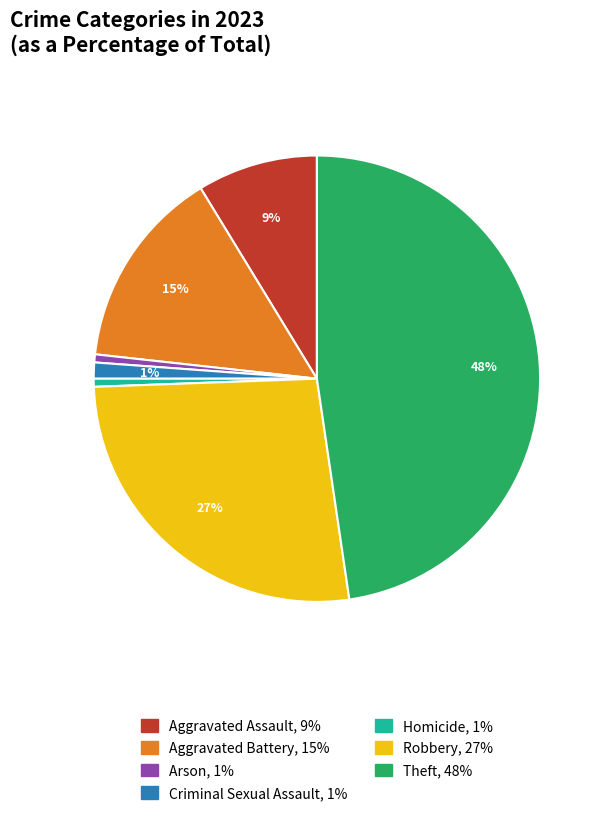

To the nearest percent, what is the average slice percentage?

14%